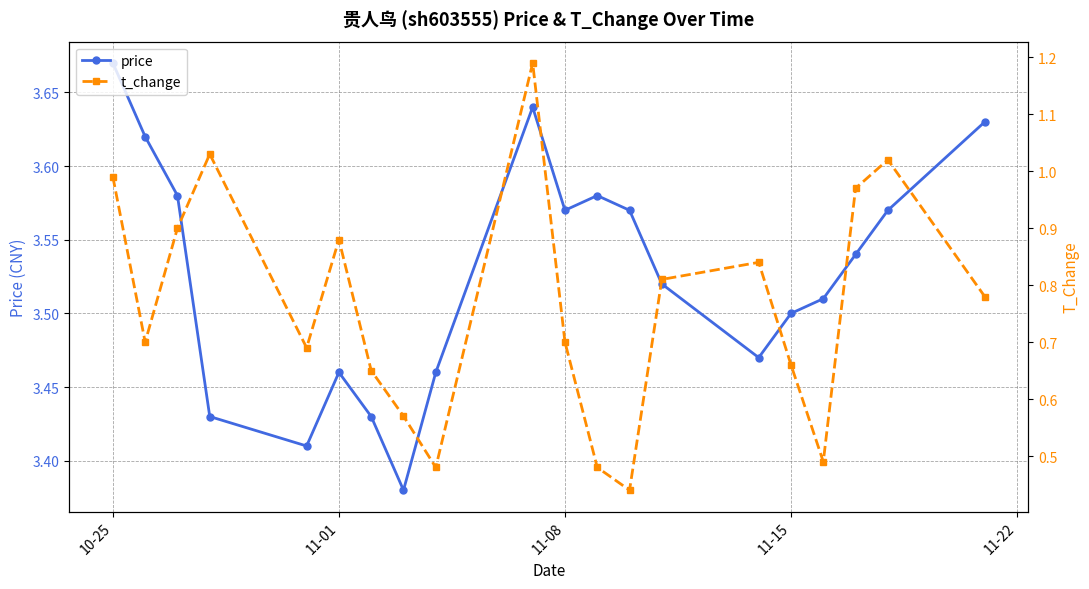

Count the price values in the range 3 to 4.

20